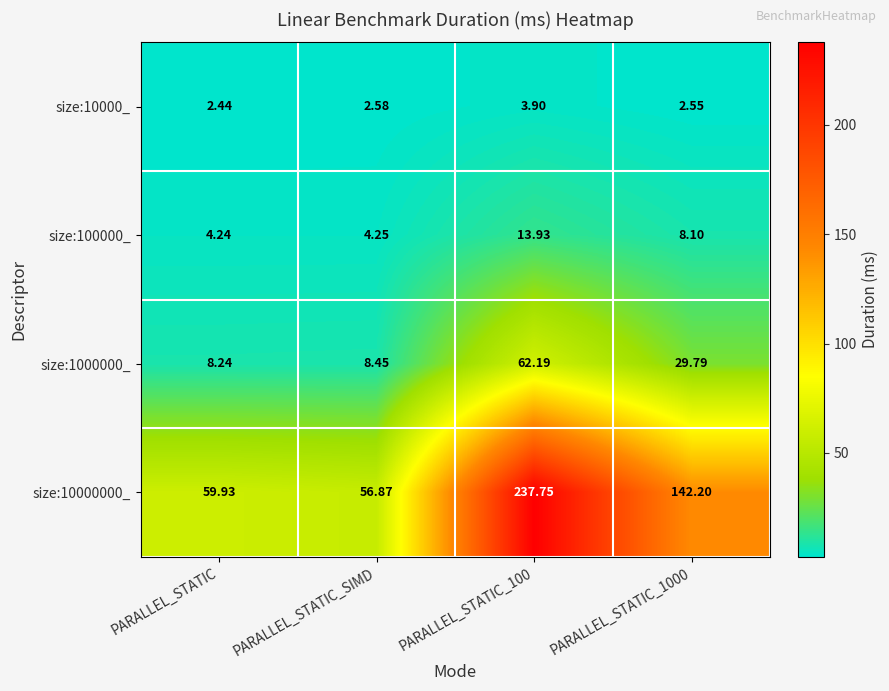

Rank the series by their maximum value, from highest to lowest.

size:10000000_, size:1000000_, size:100000_, size:10000_